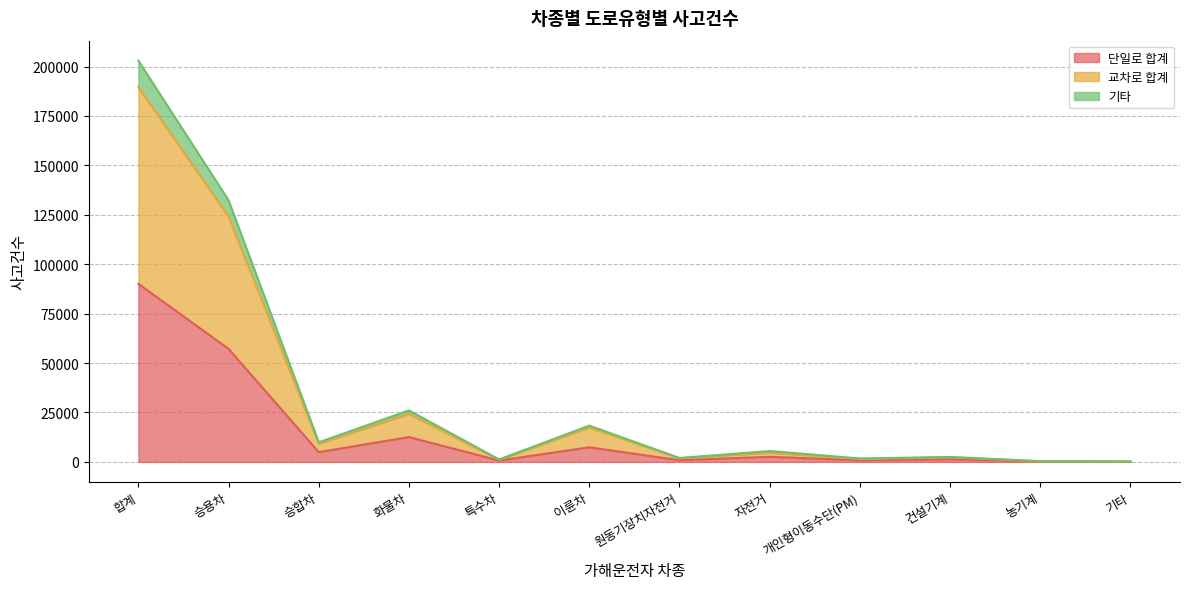

What position from the right is 기타?

1